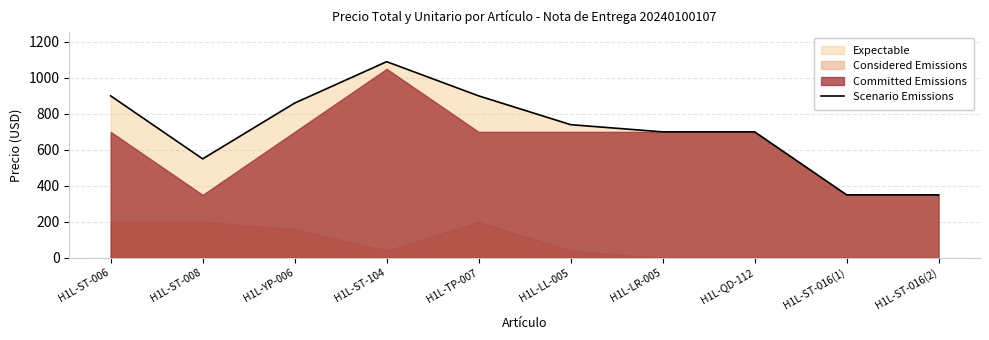

How many values exceed 740?

4